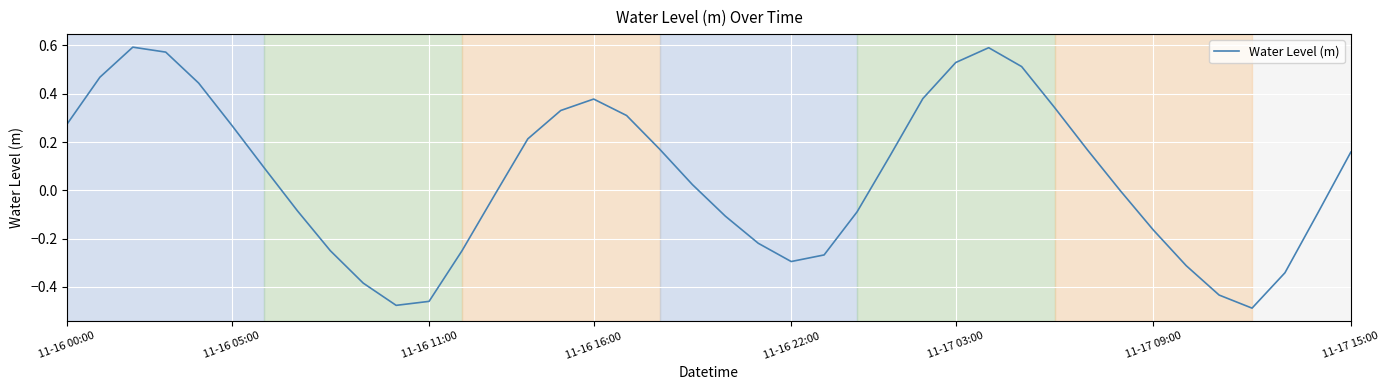

What is the difference between the maximum and minimum values?

1.1